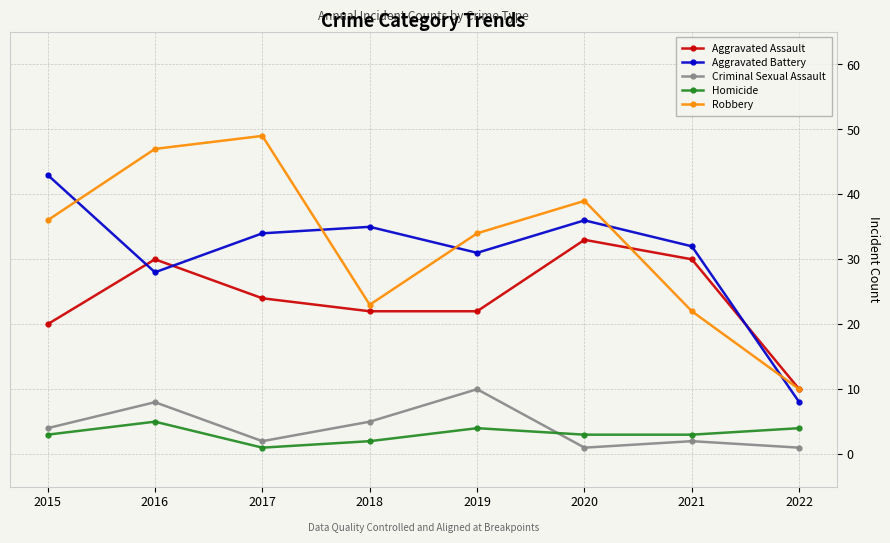

What is the highest value of the Aggravated Battery series?

43